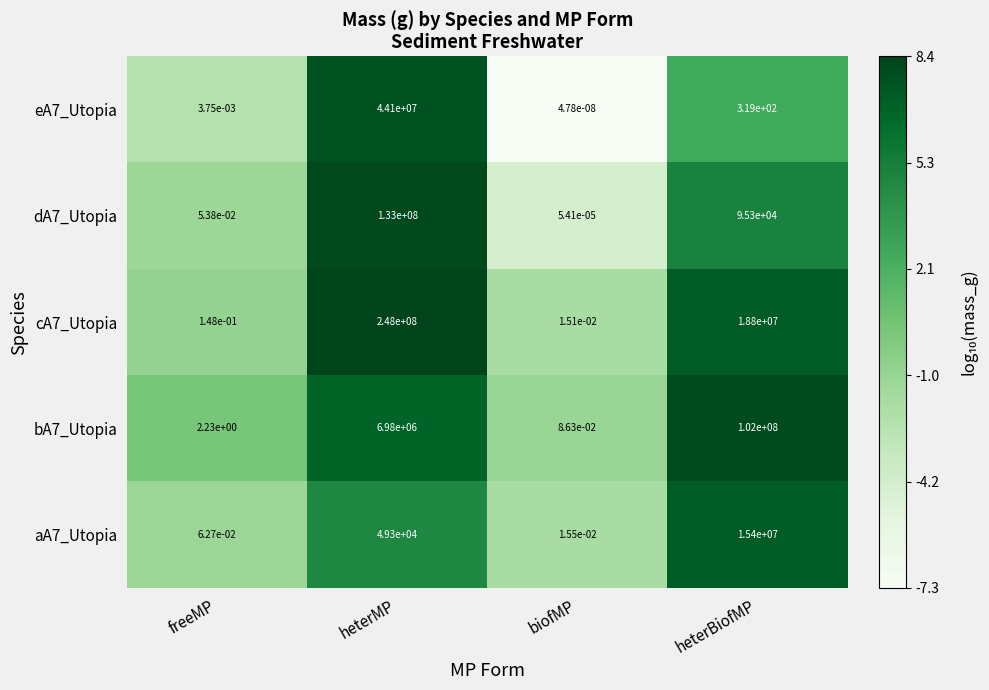

Where is cA7_Utopia nearest to the value 124000000?

heterBiofMP